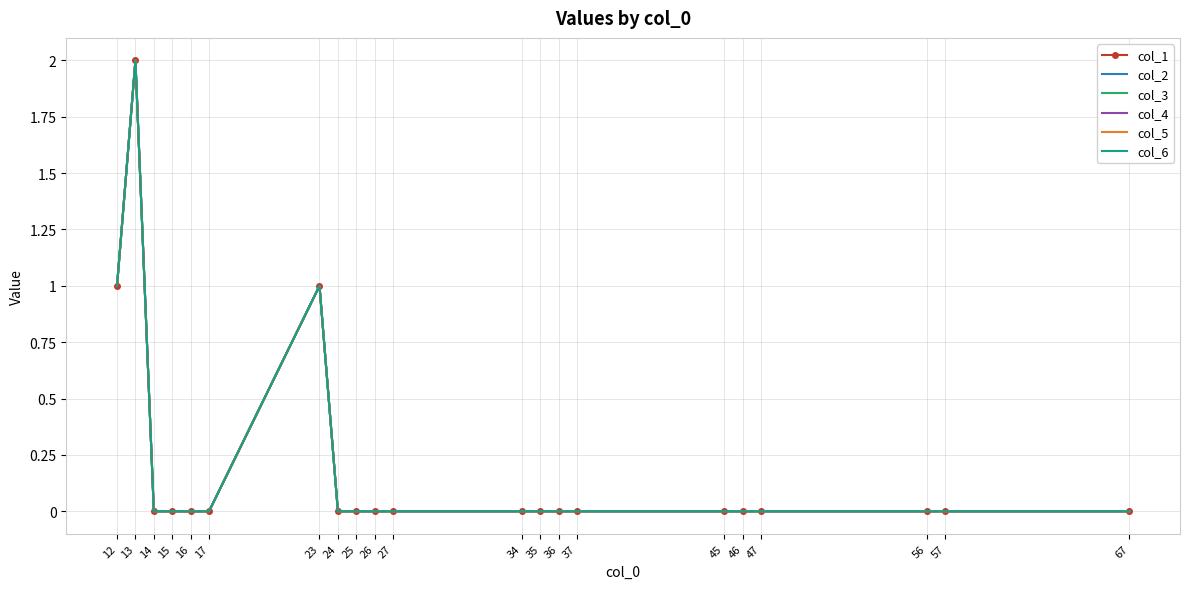

Which series changed the most between 14 and 25?

col_1